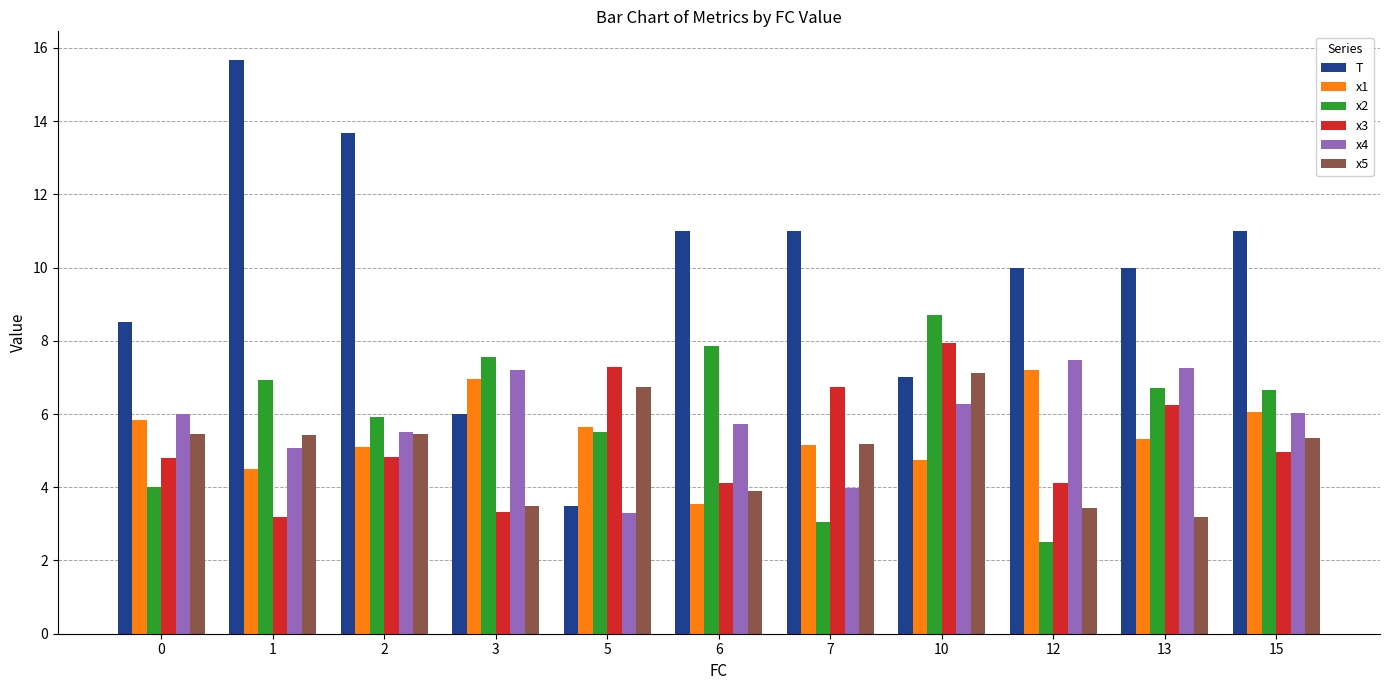

How many bars are there in total?

66